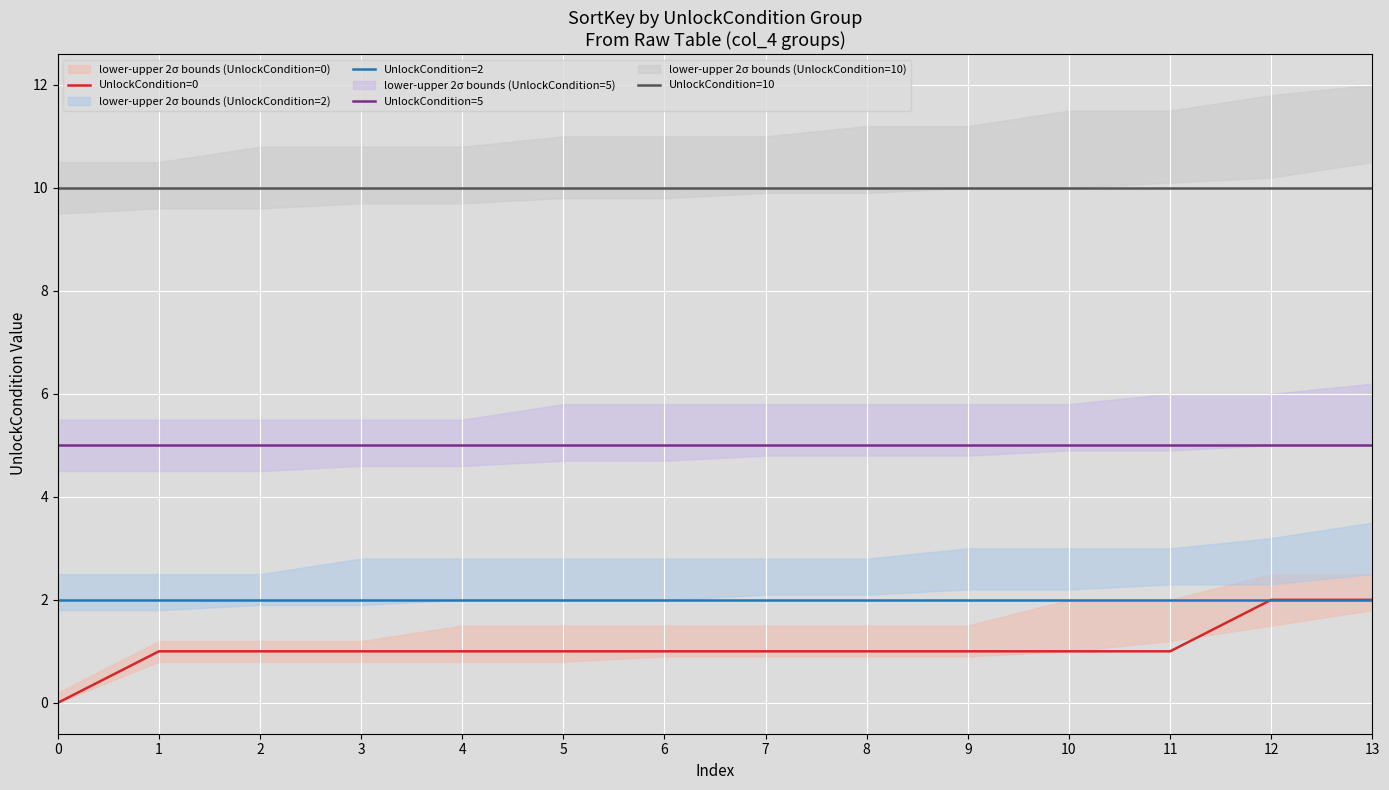

What are all the series names shown in the legend?

UnlockCondition=0, UnlockCondition=2, UnlockCondition=5, UnlockCondition=10